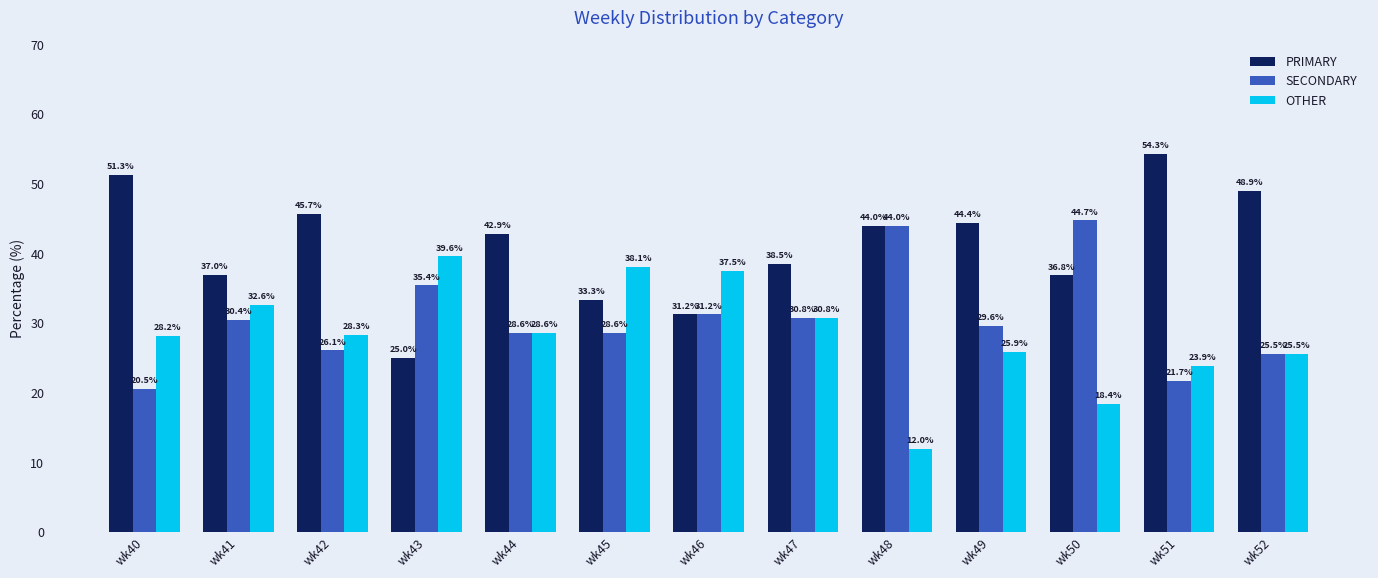

What value does the SECONDARY series have at wk45?

28.6